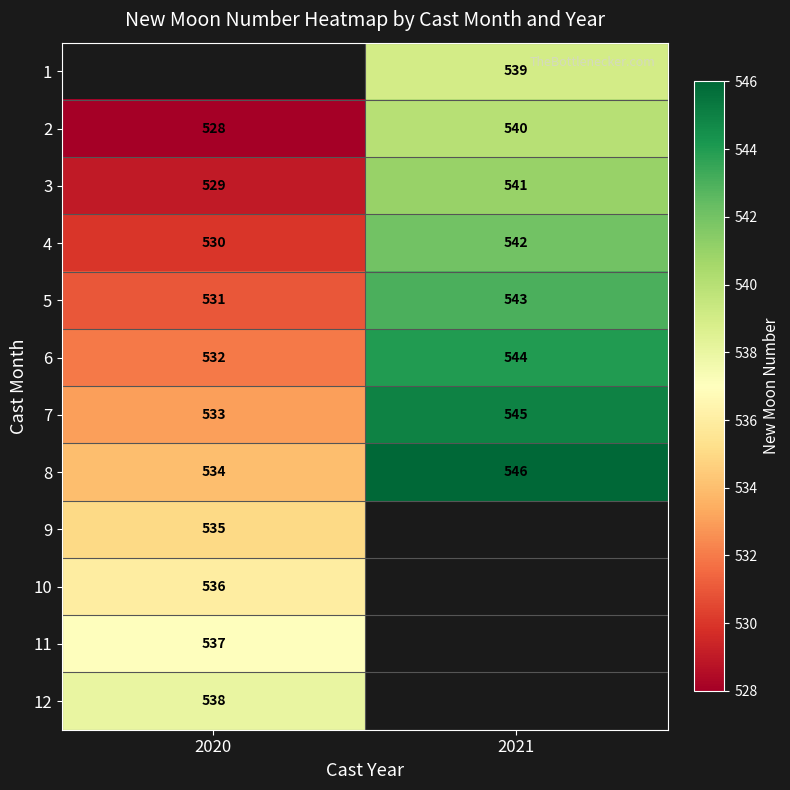

The 4 series shows 530 at 2020. True or false?

True